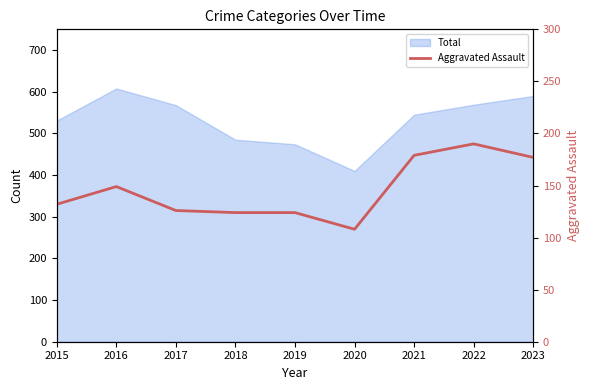

The chart shows a value of 124 at 2019. True or false?

True